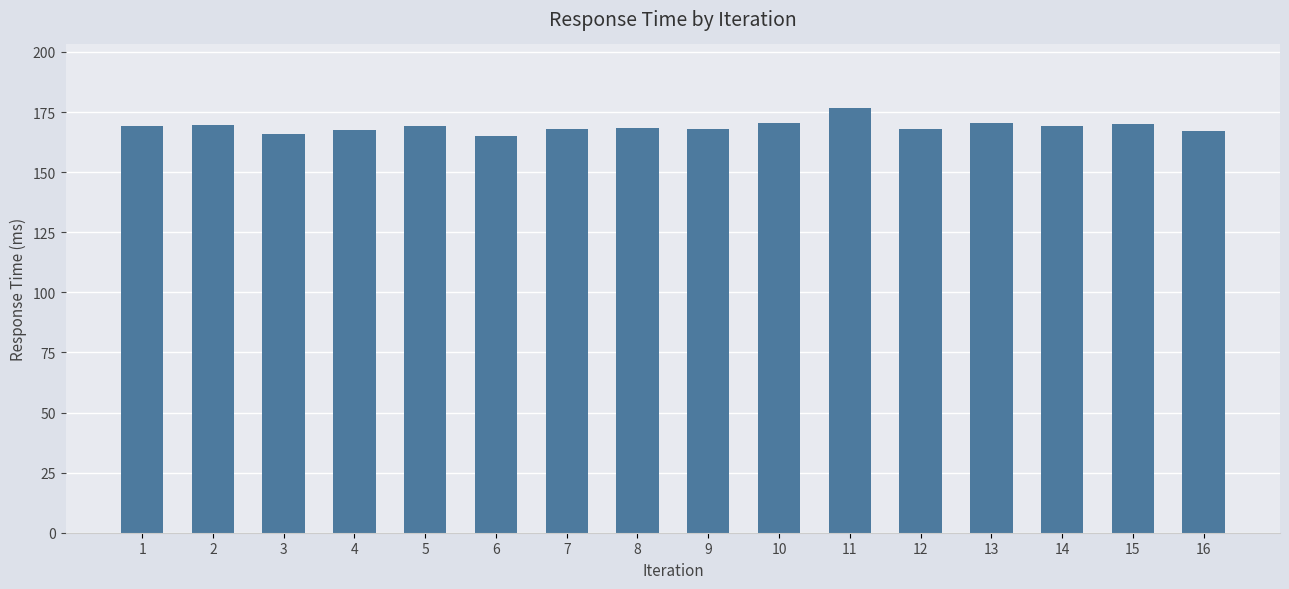

How many data points does each series have?

16